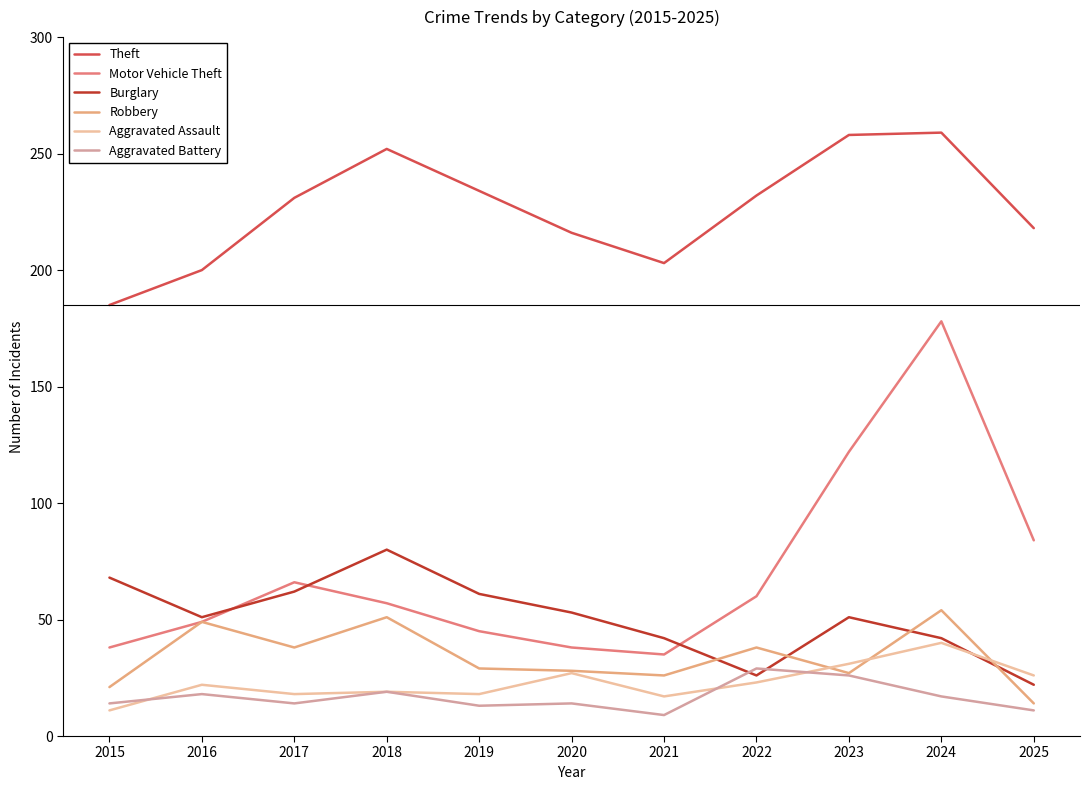

True or false: Burglary and Theft cross at least once.

False